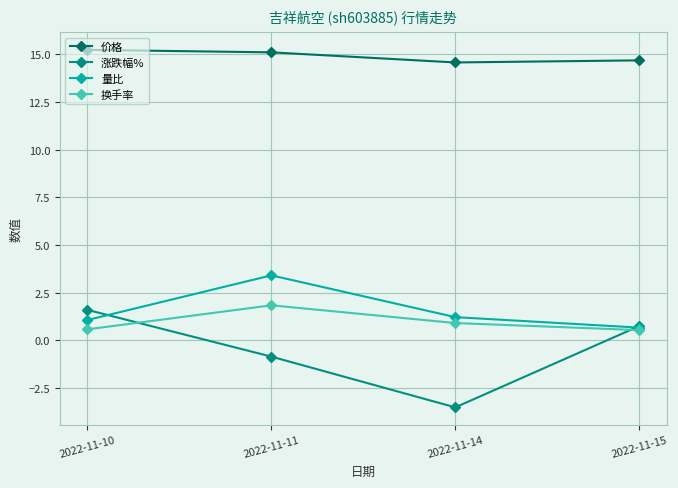

Is the value of 换手率 at 2022-11-14 greater than the value of 涨跌幅% at 2022-11-11?

Yes